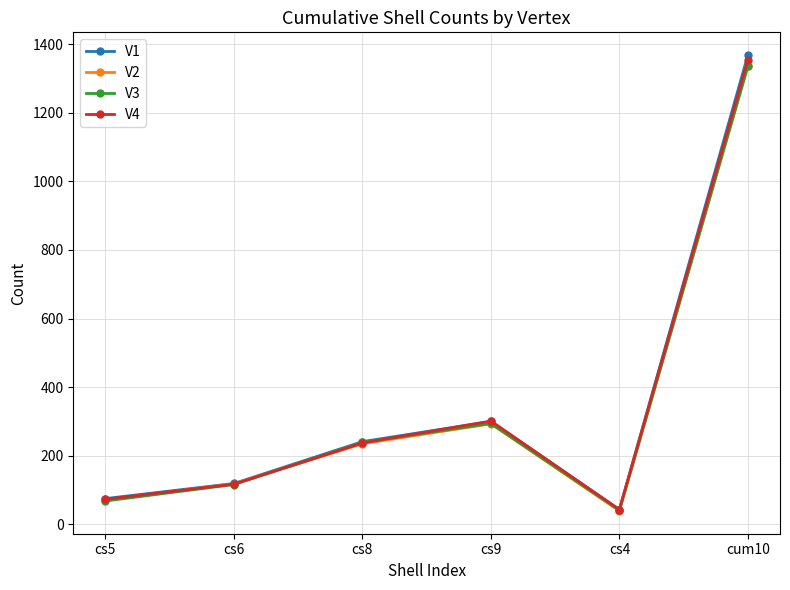

What is the difference between the maximum and minimum values in the V1 series?

1325